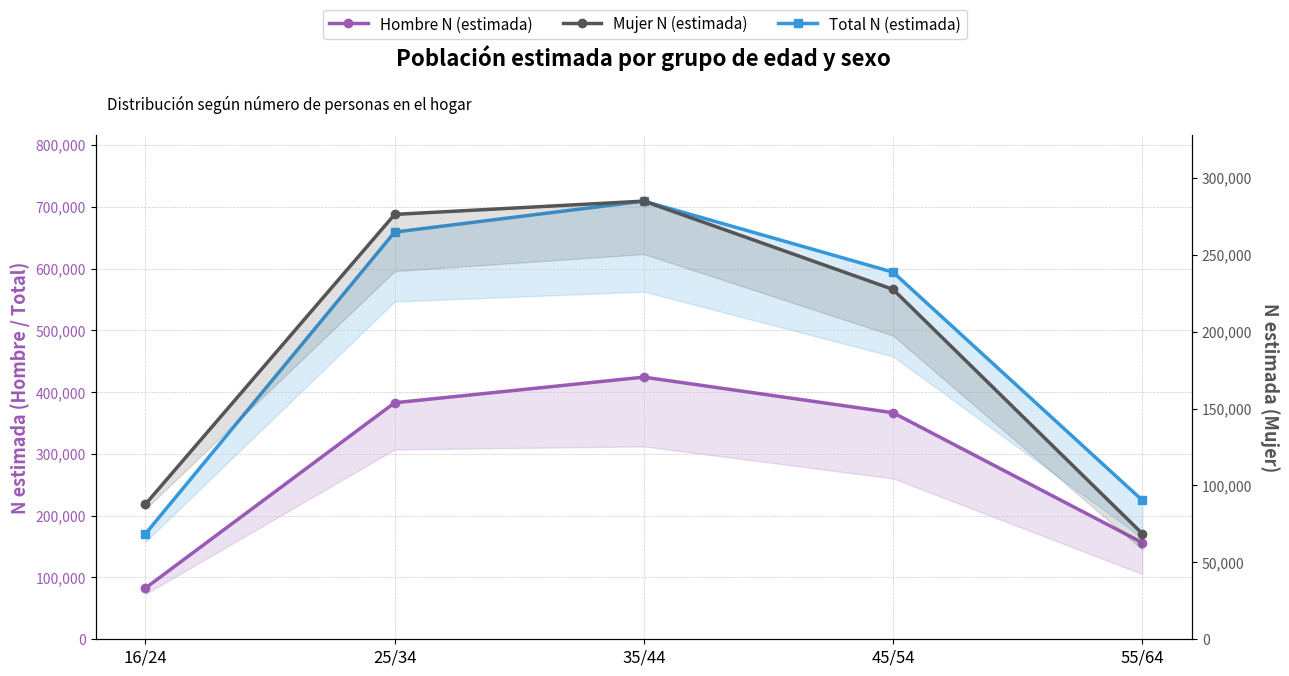

Which series has the largest total across all categories?

Total N (estimada)